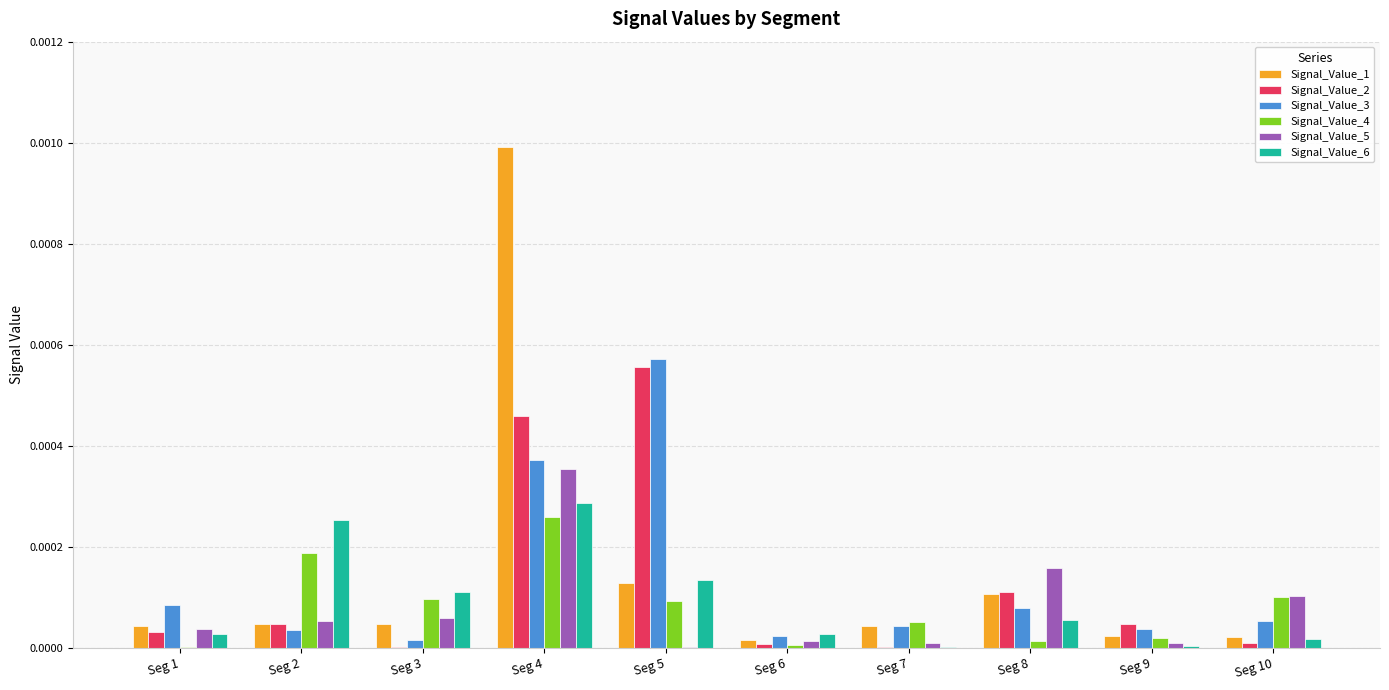

At which category does the chart reach its peak across all series?

Seg 4